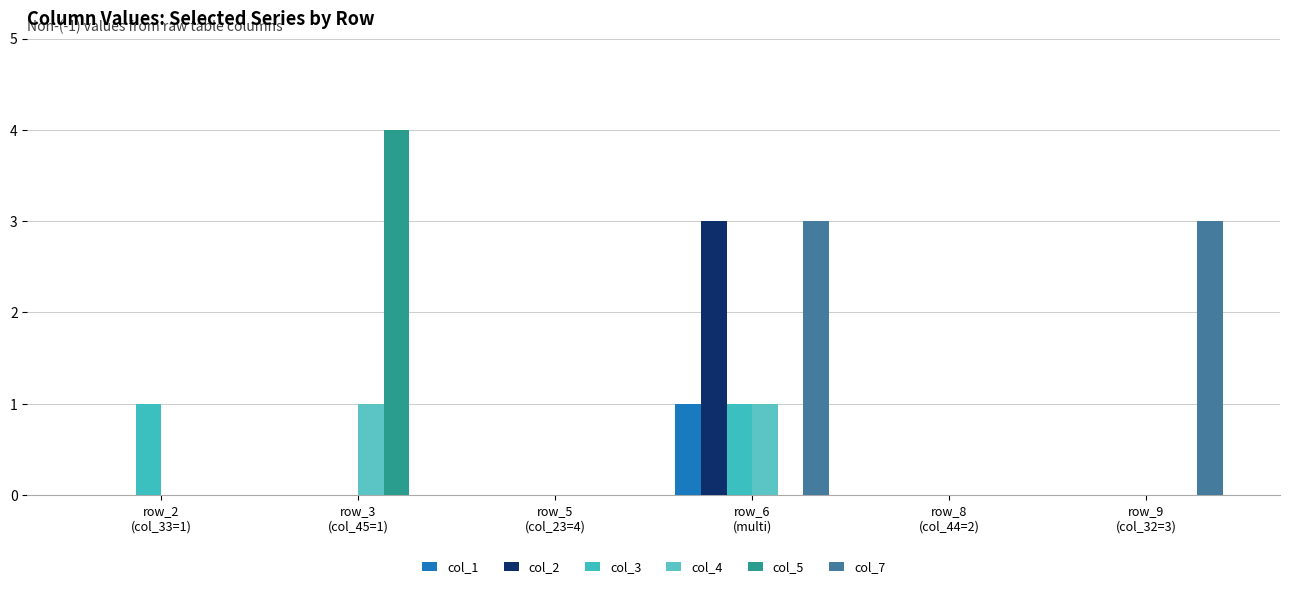

Reading right to left, list all the values displayed in this chart.

col_1: 0	0	1	0	0	0
col_2: 0	0	3	0	0	0
col_3: 0	0	1	0	0	1
col_4: 0	0	1	0	1	0
col_5: 0	0	0	0	4	0
col_7: 3	0	3	0	0	0